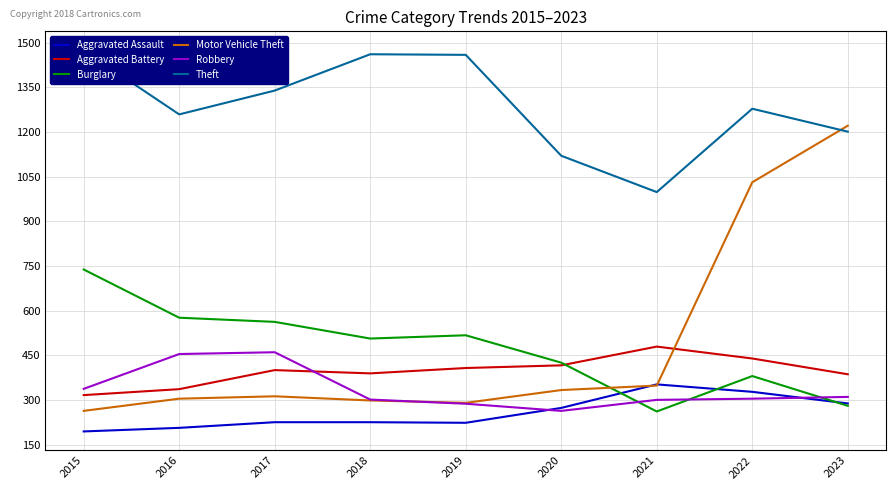

Reading left to right, list all the values displayed in this chart.

Aggravated Assault: 194	206	225	225	223	273	352	327	288
Aggravated Battery: 316	336	400	389	407	416	479	439	386
Burglary: 738	576	562	506	517	425	261	380	280
Motor Vehicle Theft: 263	304	312	298	290	333	348	1031	1221
Robbery: 337	454	460	301	287	263	300	304	310
Theft: 1474	1259	1339	1461	1459	1120	998	1278	1201